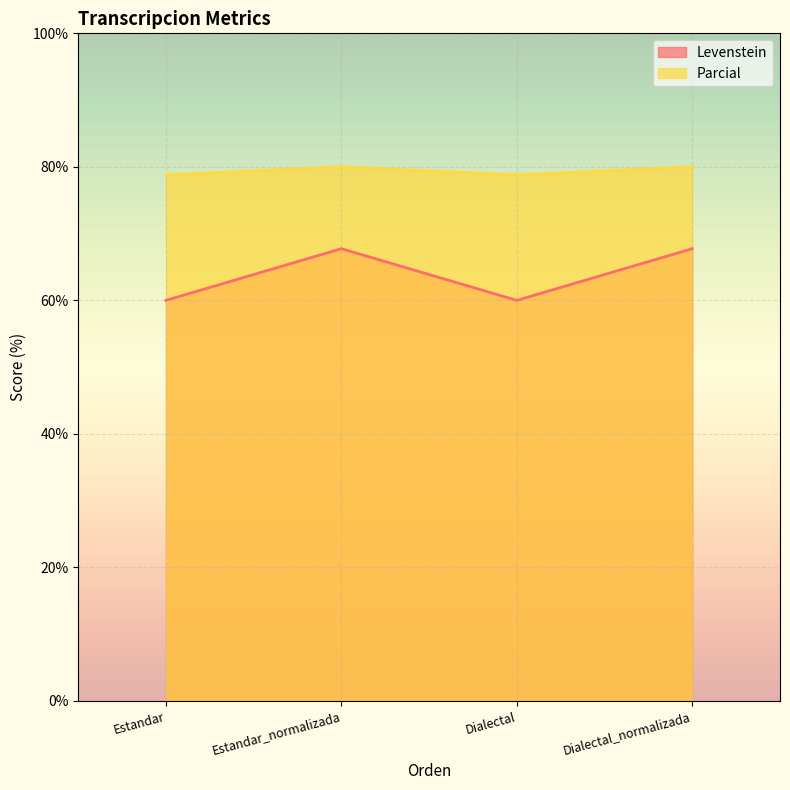

True or false: Parcial and Levenstein cross at least once.

False